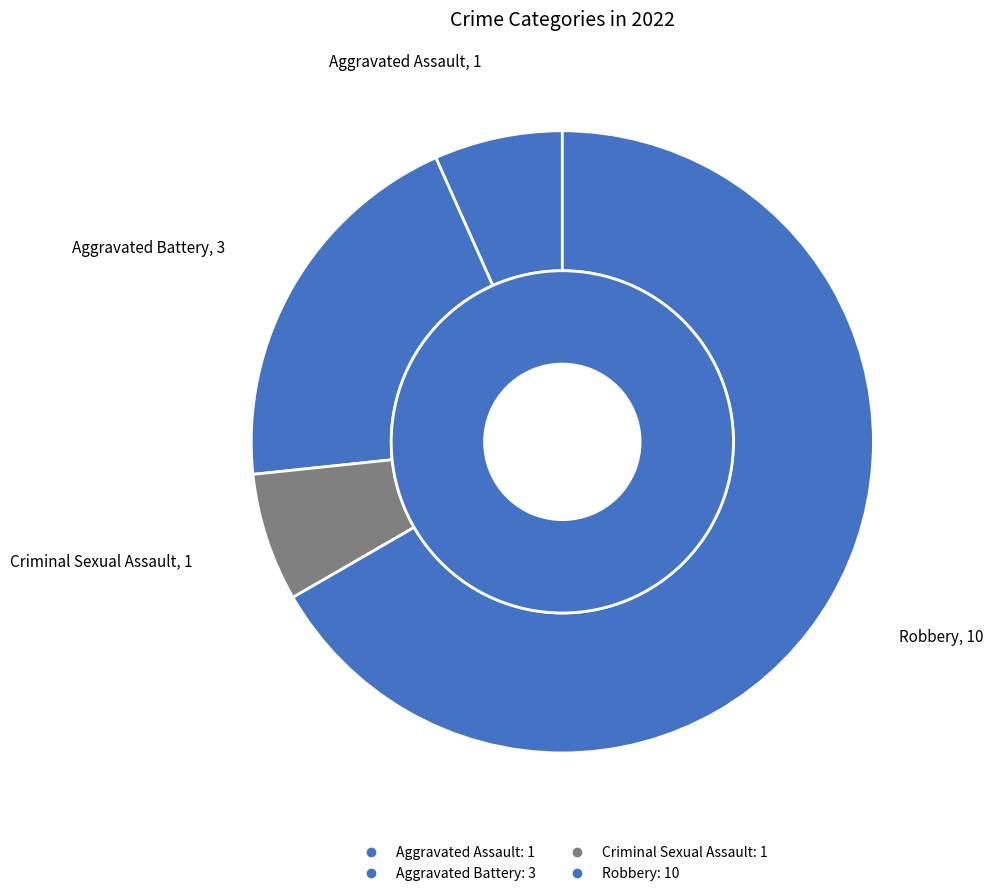

What is the smallest slice in the pie chart?

Aggravated Assault